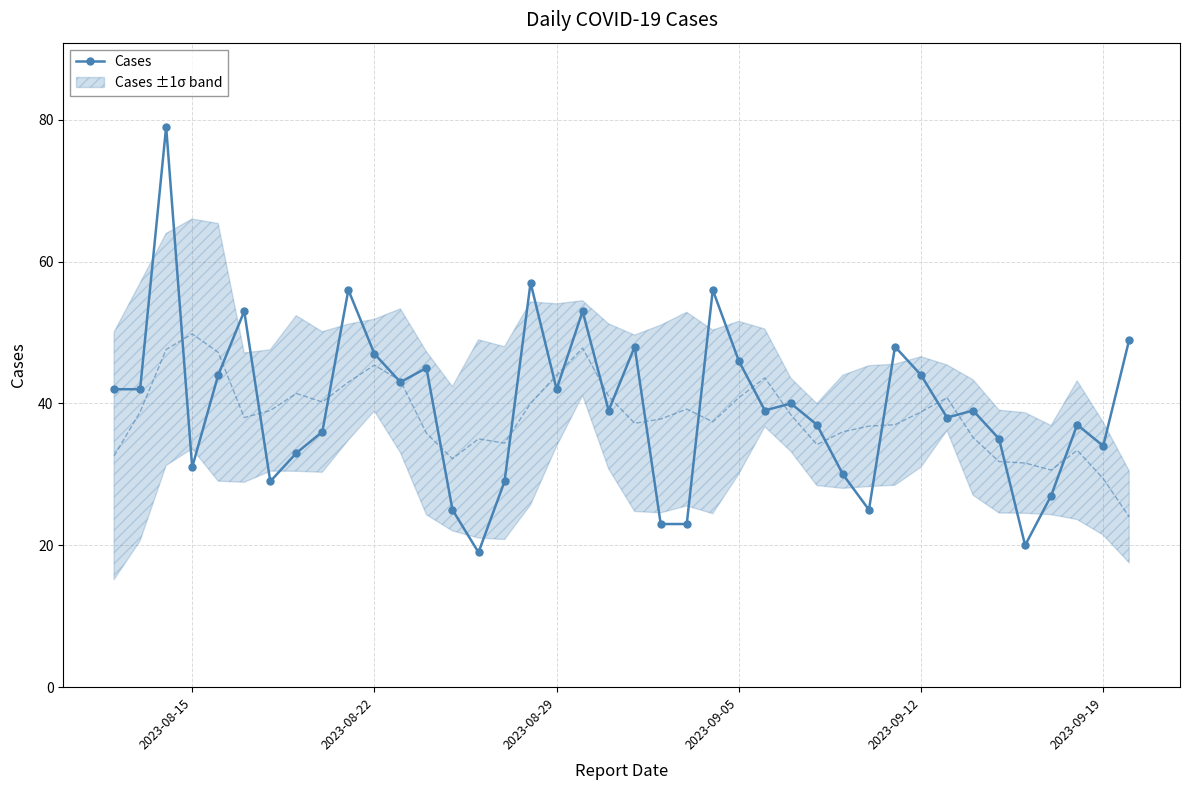

What is the minimum value for Cases?

19